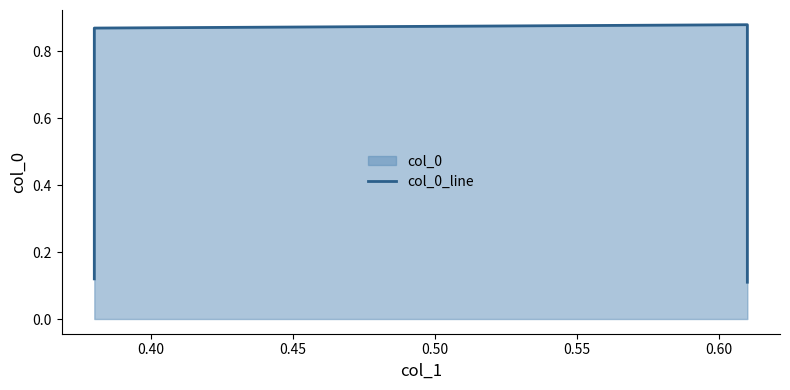

Which has a higher value, 0.40 or 0.45?

0.45